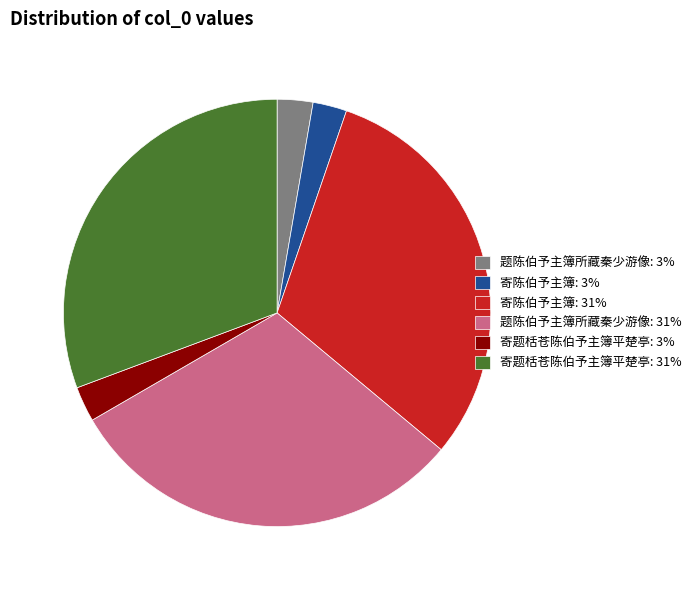

Does 寄题栝苍陈伯予主簿平楚亭: 3% represent more than half of the total?

No